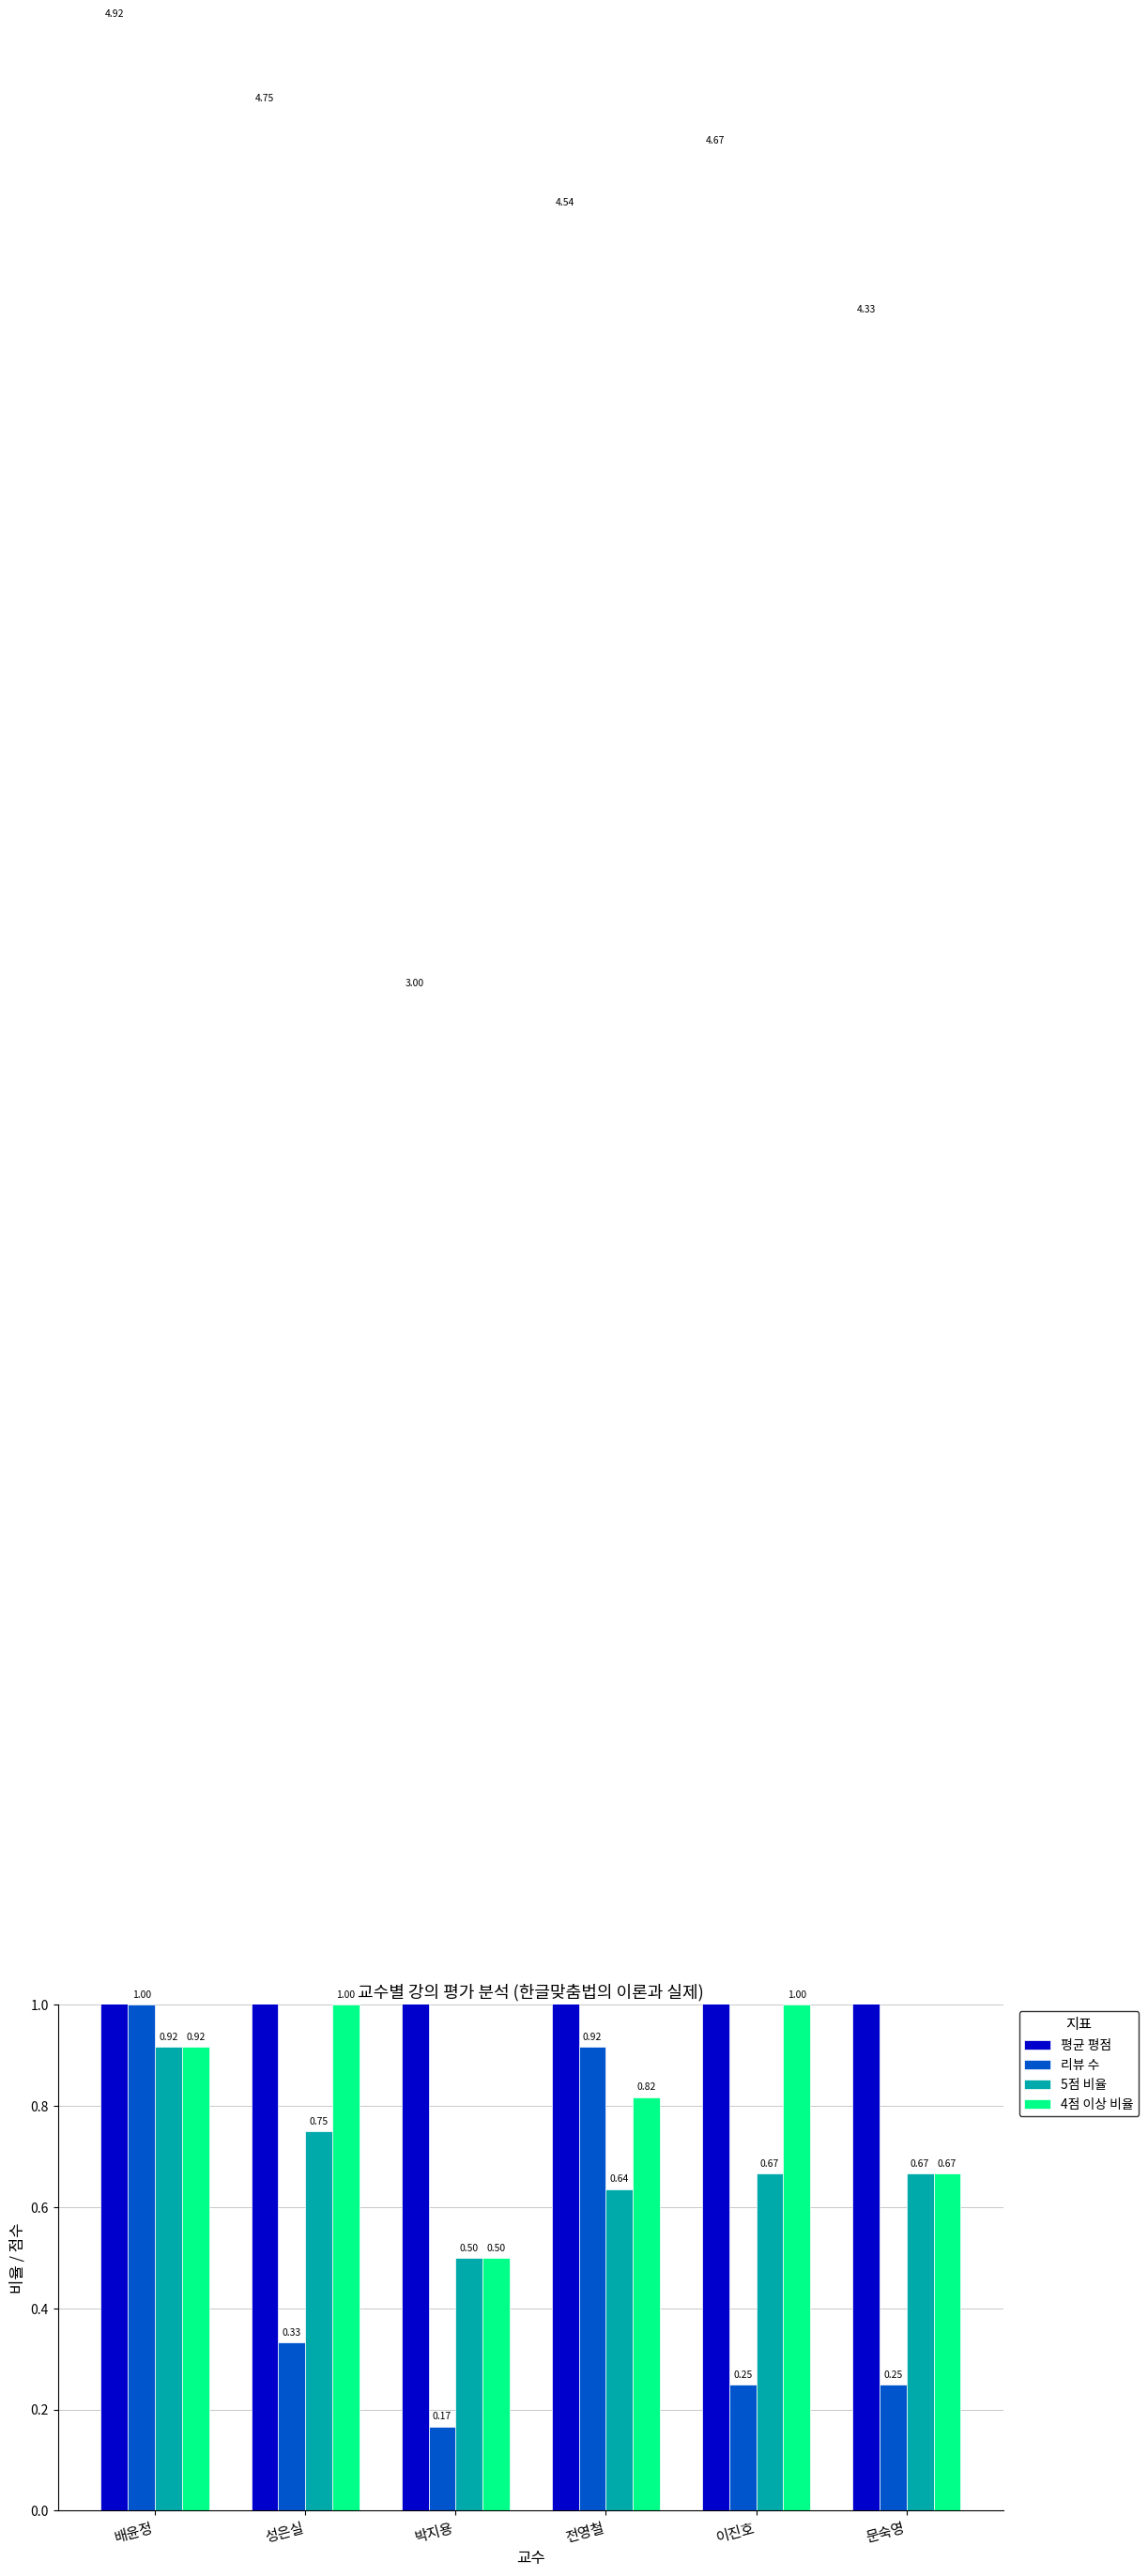

The 4점 이상 비율 series shows 1.0 at 이진호. True or false?

True